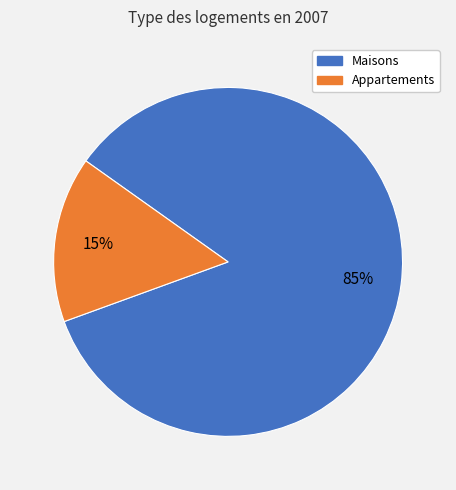

Is there a majority slice in this chart?

Yes